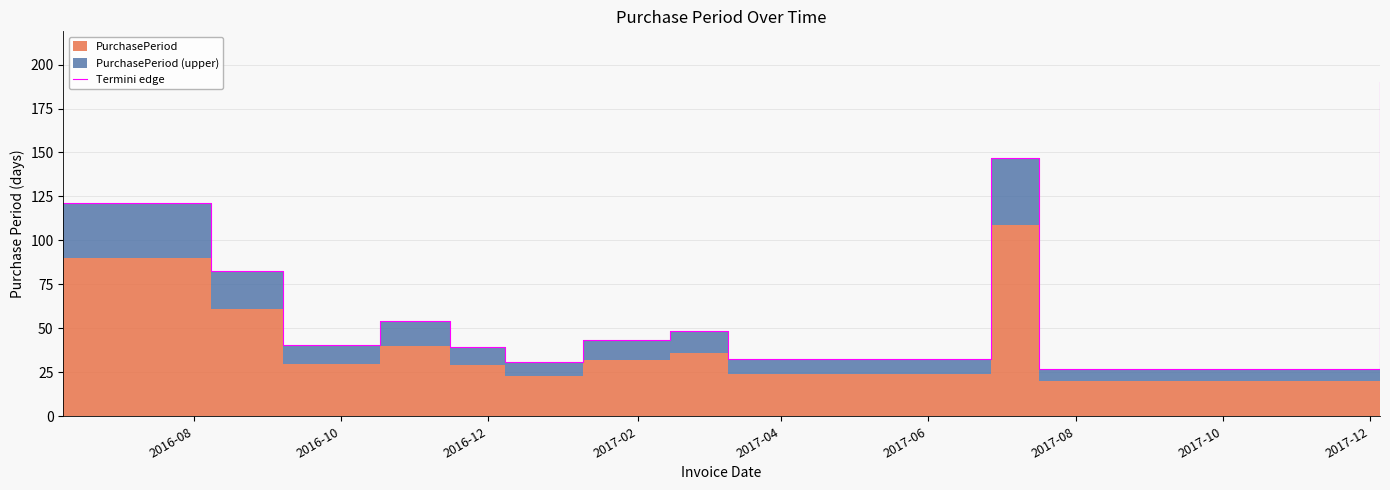

The chart shows a value of 18.8 at 2017-06. True or false?

False